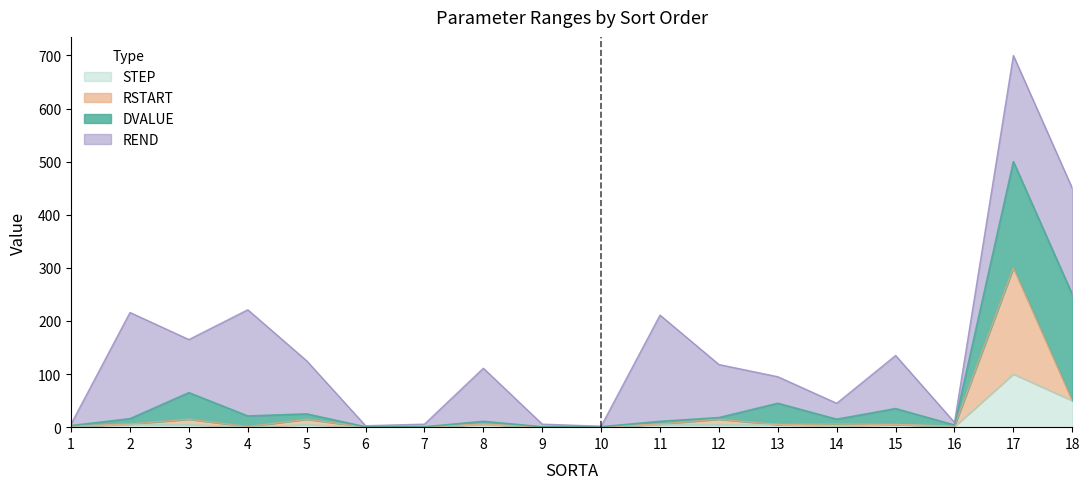

Which series has the widest spread of values?

DVALUE